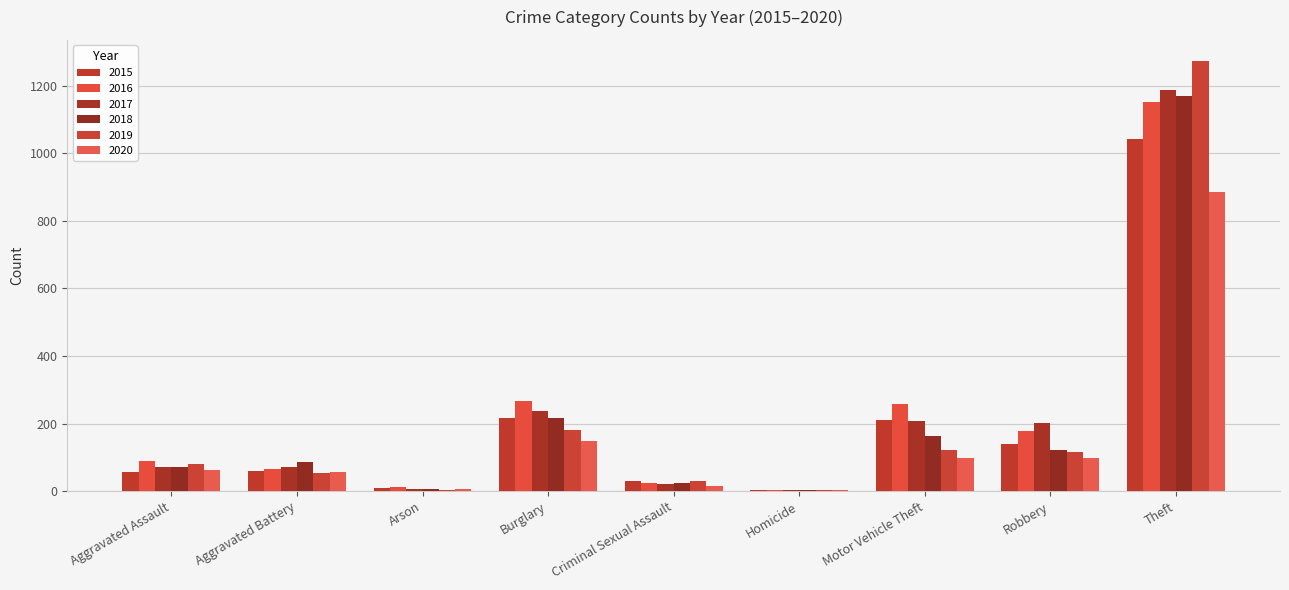

Reading right to left, list all the values displayed in this chart.

2015: 1041	139	212	5	29	216	10	60	56
2016: 1151	178	259	4	25	266	12	66	88
2017: 1188	202	208	4	22	237	7	71	72
2018: 1170	121	163	4	24	218	7	86	72
2019: 1272	116	123	4	31	182	5	53	80
2020: 884	97	99	5	15	148	7	57	62